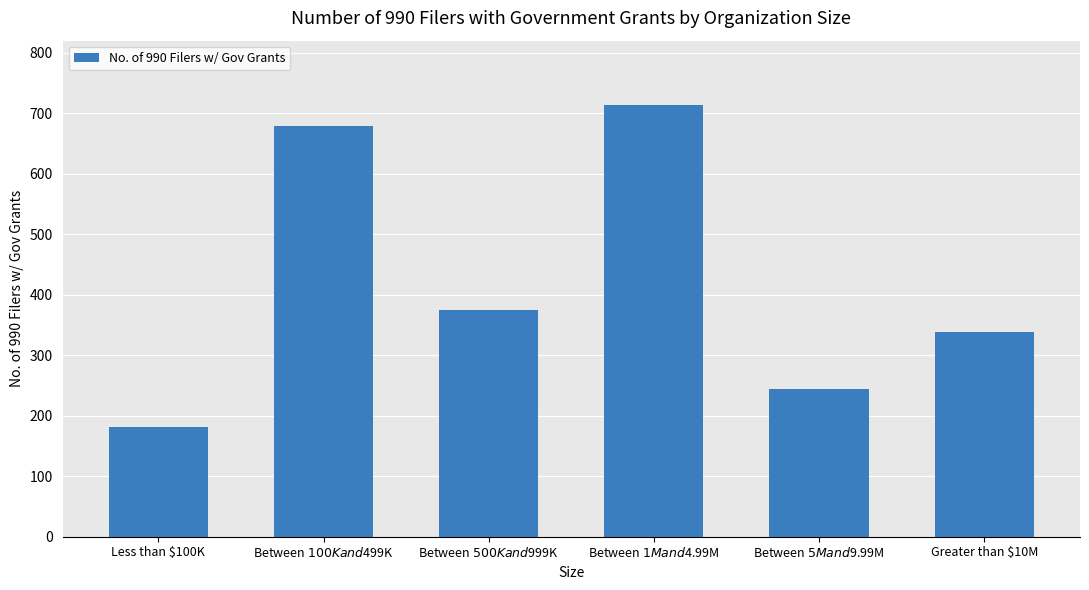

What is the sum of the values at Between $500K and $999K and Between $1M and $4.99M?

1088